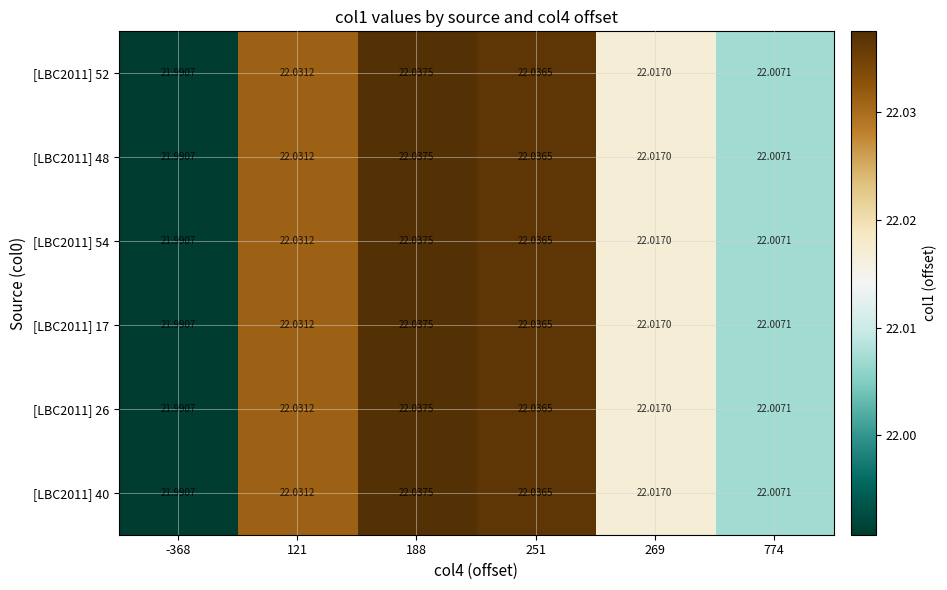

Is the value of [LBC2011] 26 at 188 greater than the value of [LBC2011] 48 at 269?

Yes